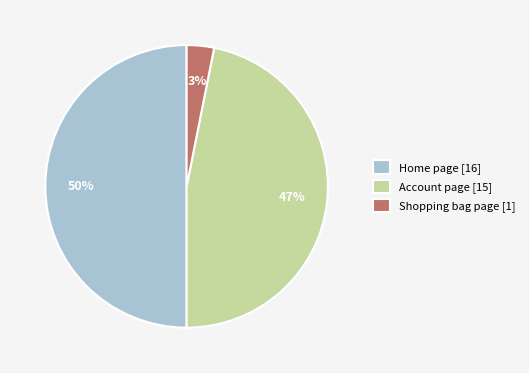

Count the number of slices in the pie.

3